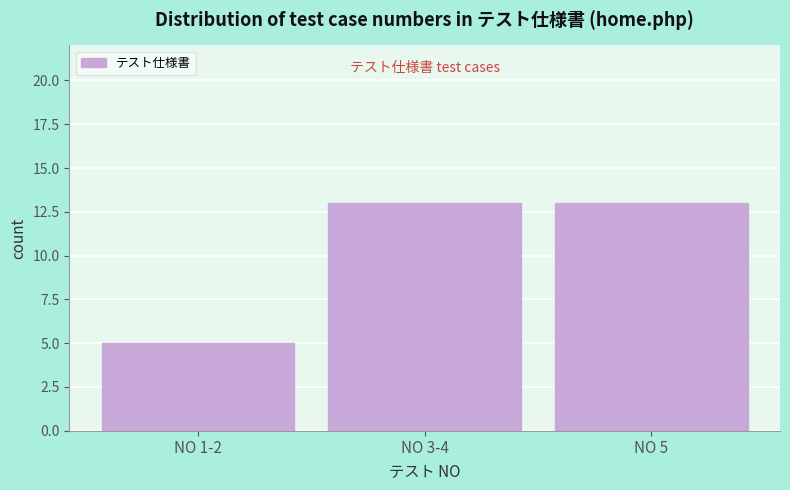

Reading left to right, extract all data points from this chart.

NO 1-2=5	NO 3-4=13	NO 5=13